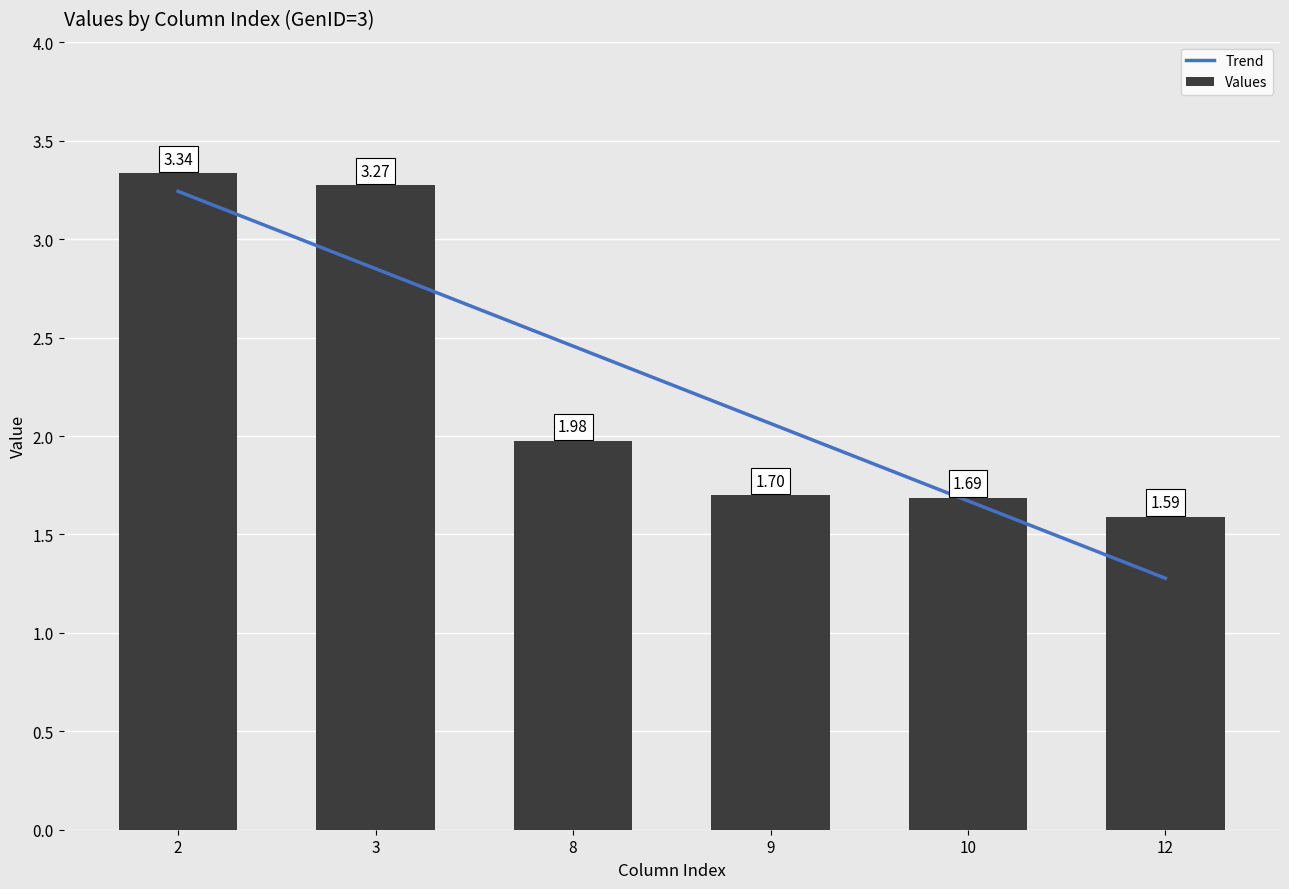

Is it true that the value at col_10 is 1.7?

True